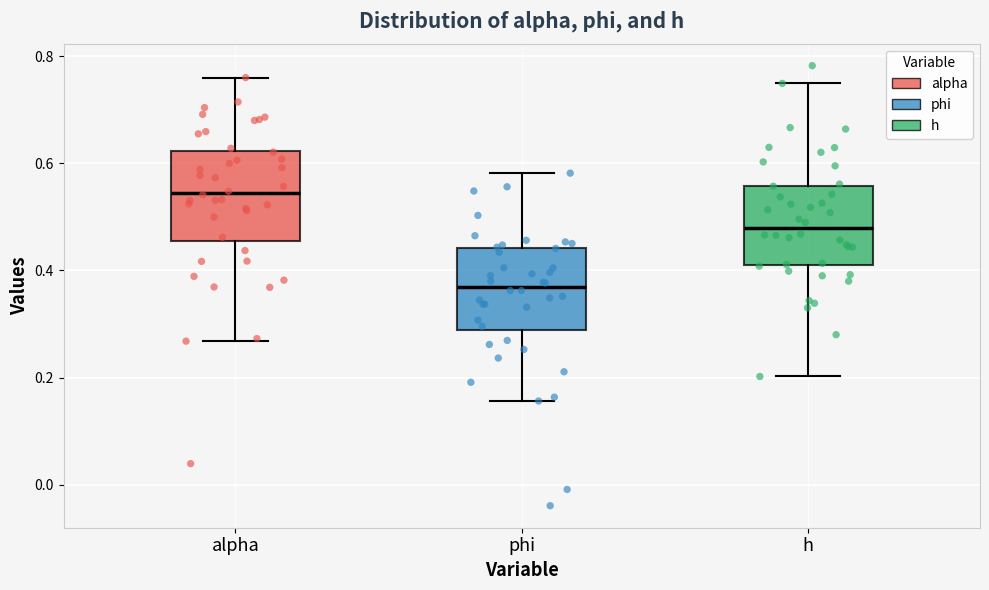

Where is the lower edge of the box for phi on the y-axis? The values are not printed on the chart, so give them approximately, as read against the axis.

0.28